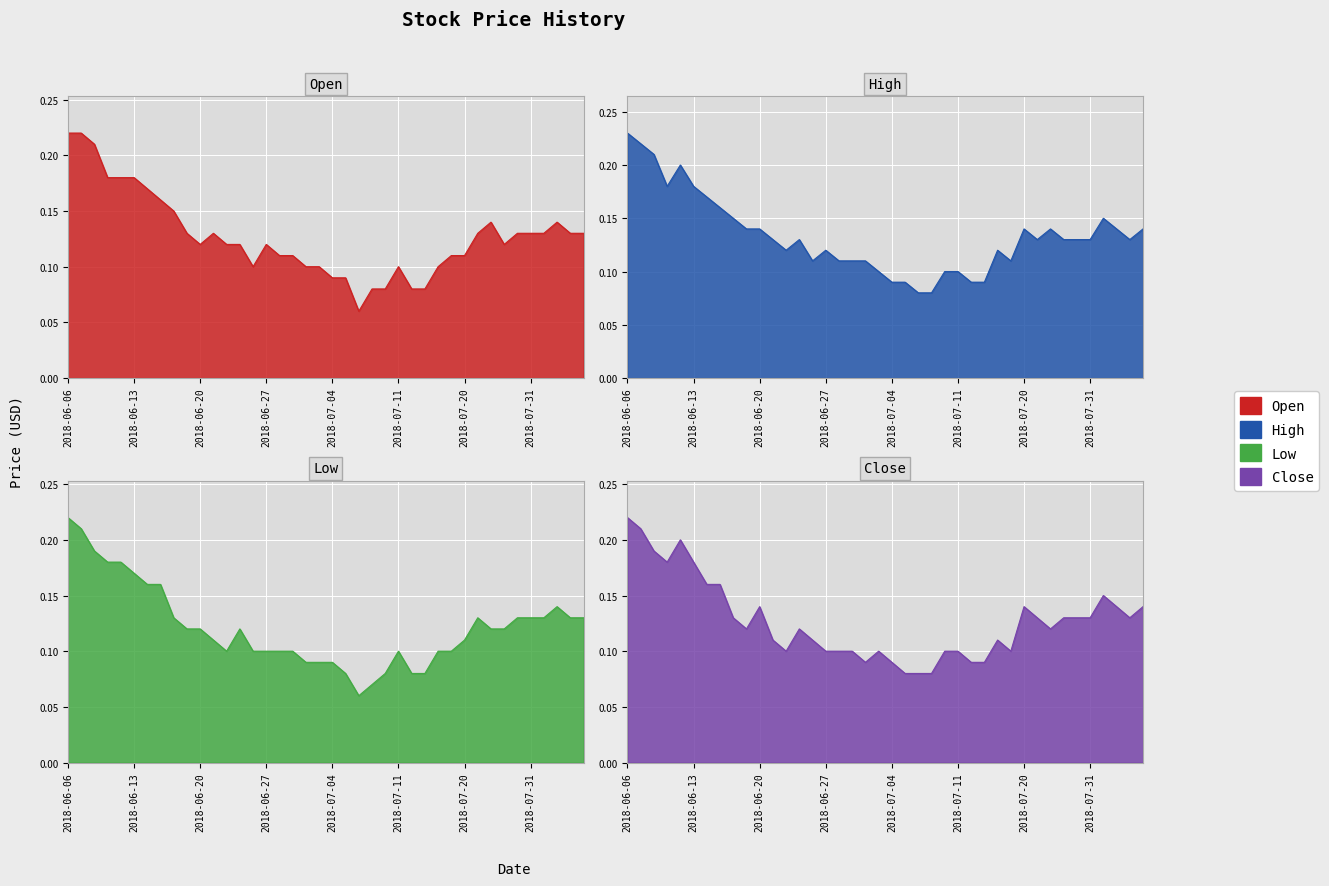

True or false: High and Open cross at least once.

False